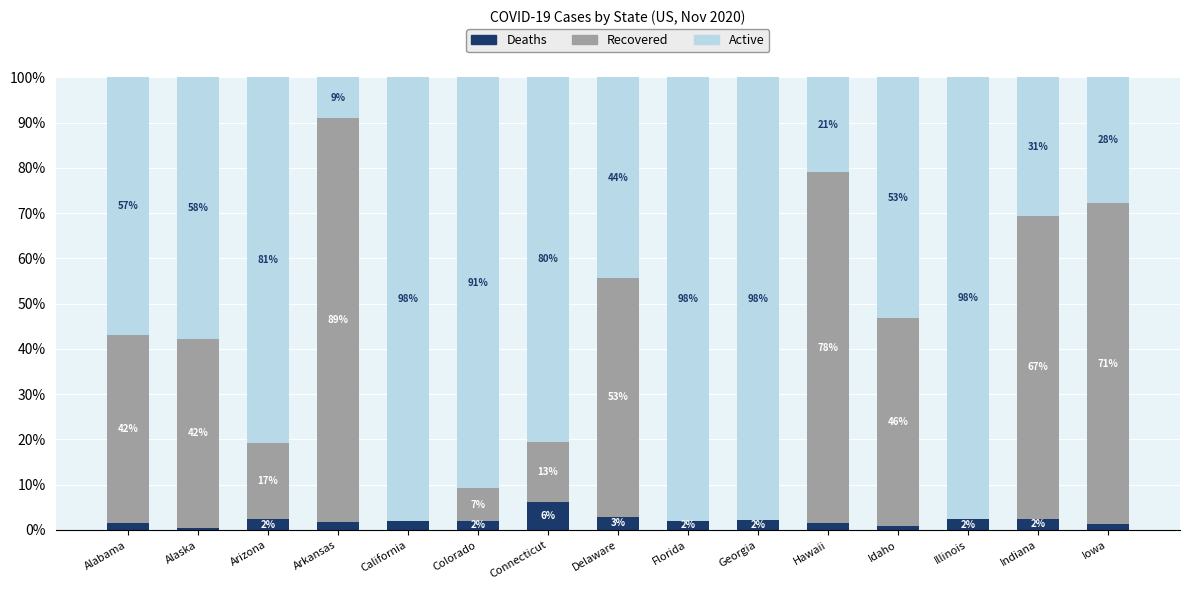

What are all the series names shown in the legend?

Deaths, Recovered, Active